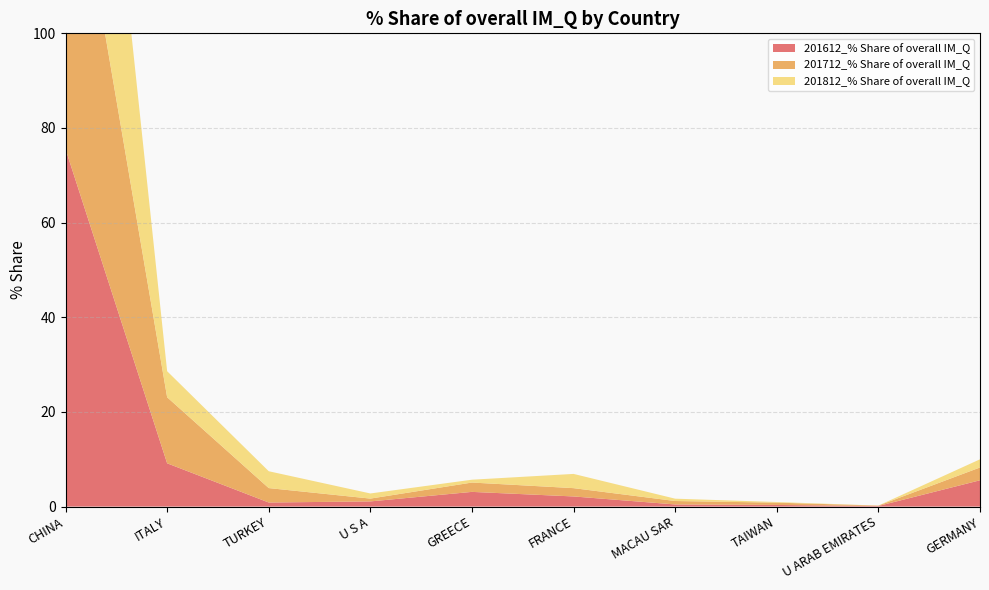

Reading left to right, what are all the values shown in this chart?

201612_% Share of overall IM_Q: 75.5	9.1	0.9	1.1	3.1	2.1	0.5	0.3	0.1	5.6
201712_% Share of overall IM_Q: 73.3	14.0	3.0	0.6	2.0	1.8	0.7	0.5	0.1	2.7
201812_% Share of overall IM_Q: 82.4	5.5	3.6	1.1	0.6	3.0	0.5	0.1	0.0	1.7